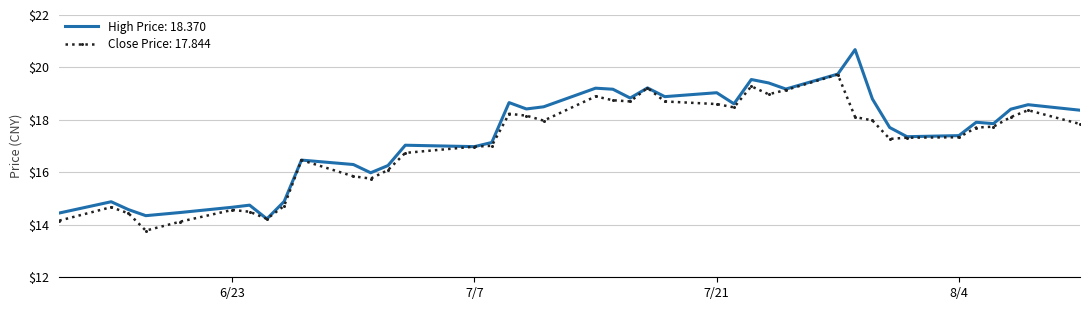

What is the greatest value displayed?

20.7